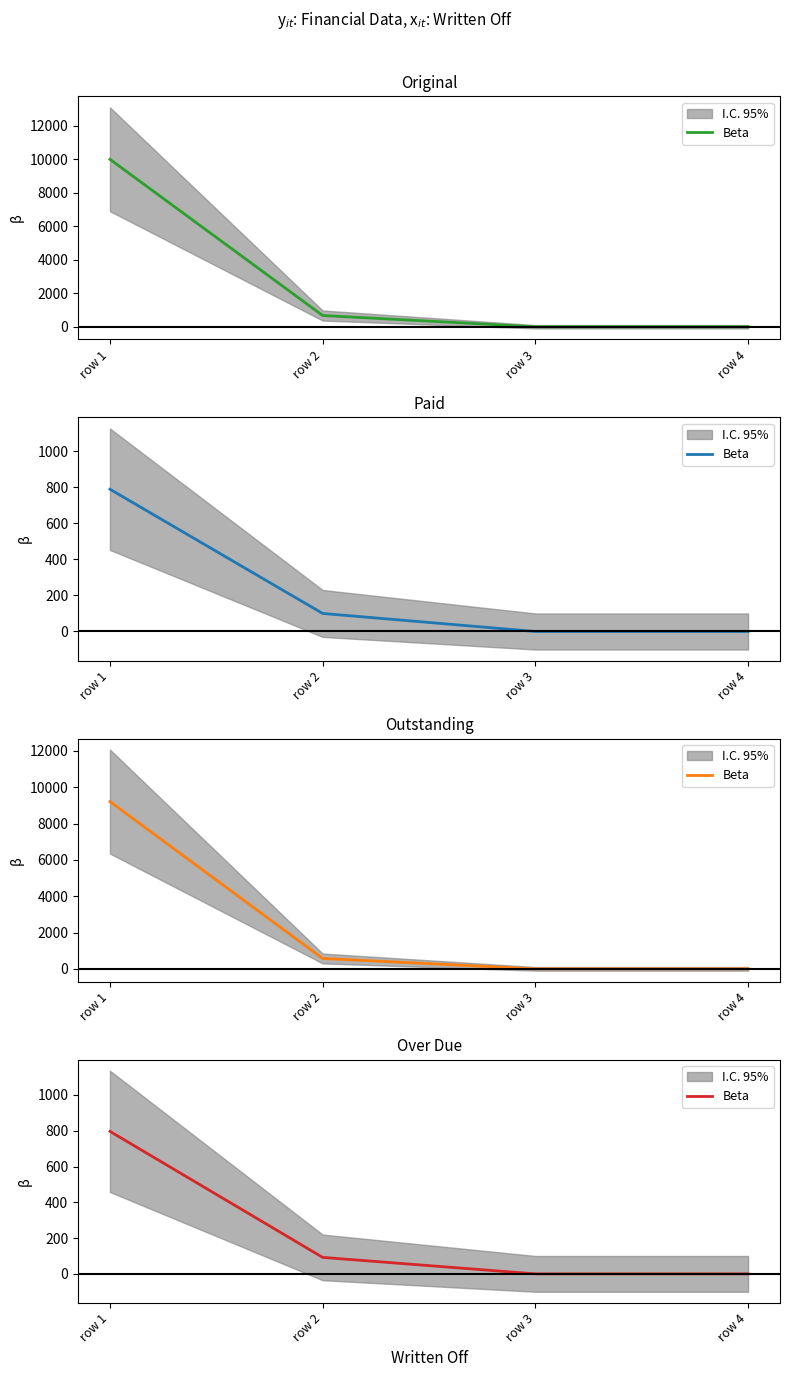

What is the difference between the maximum and minimum values?

796.4